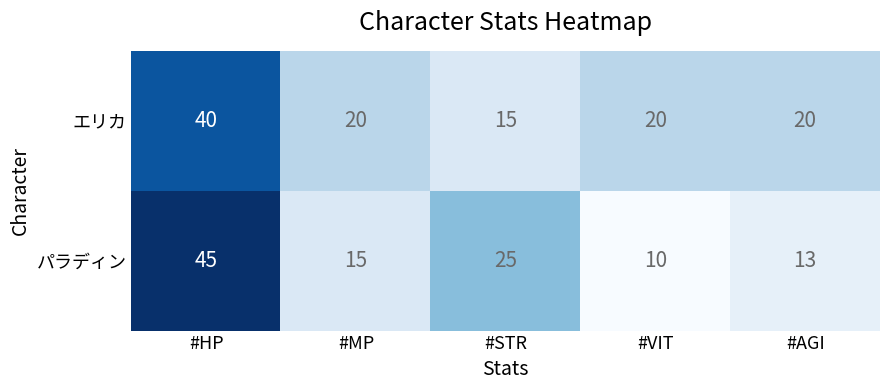

The value of エリカ at #AGI is 20. True or false?

True